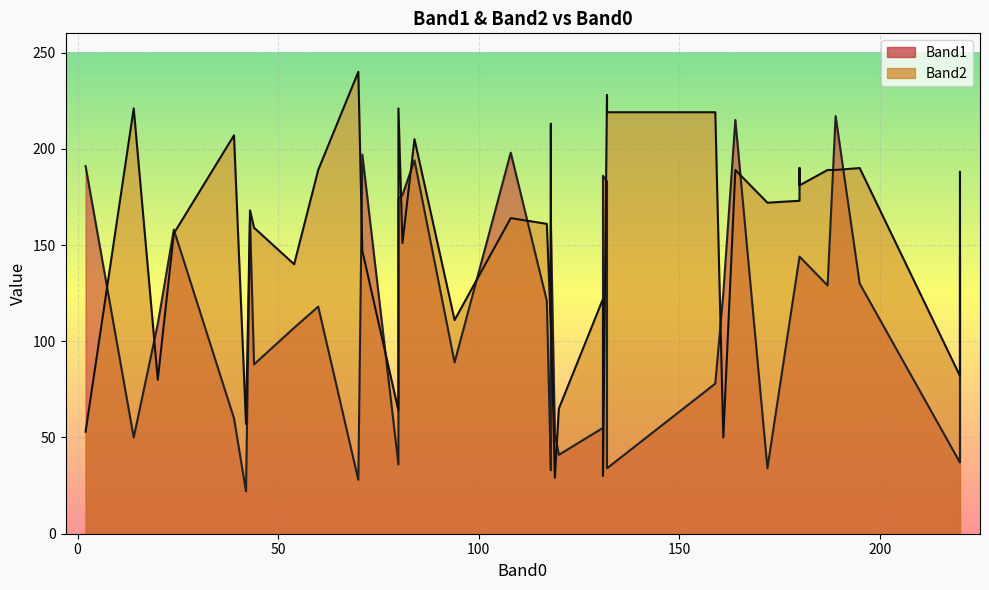

How many data points does each series have?

40